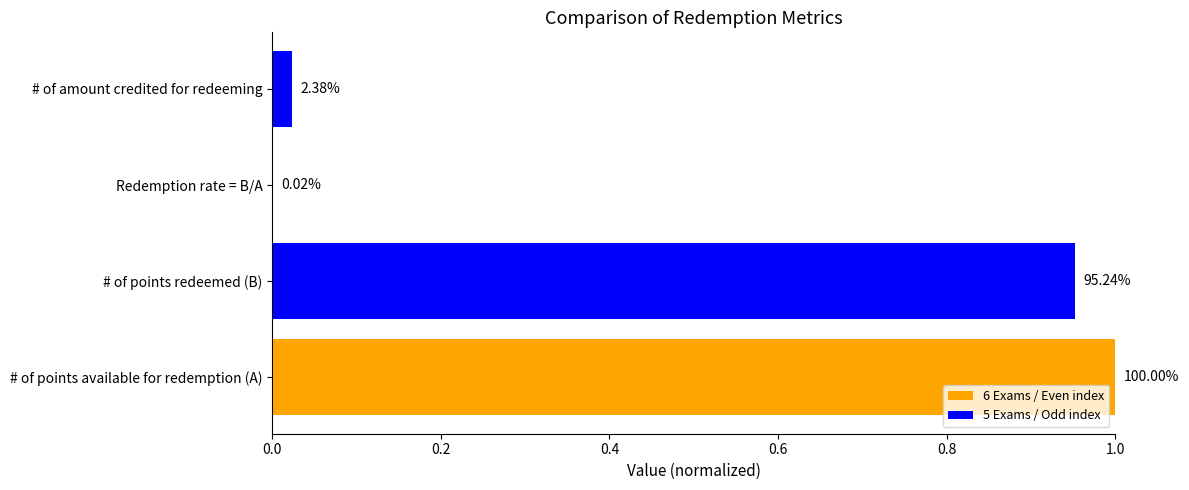

What is the greatest value displayed?

1.0